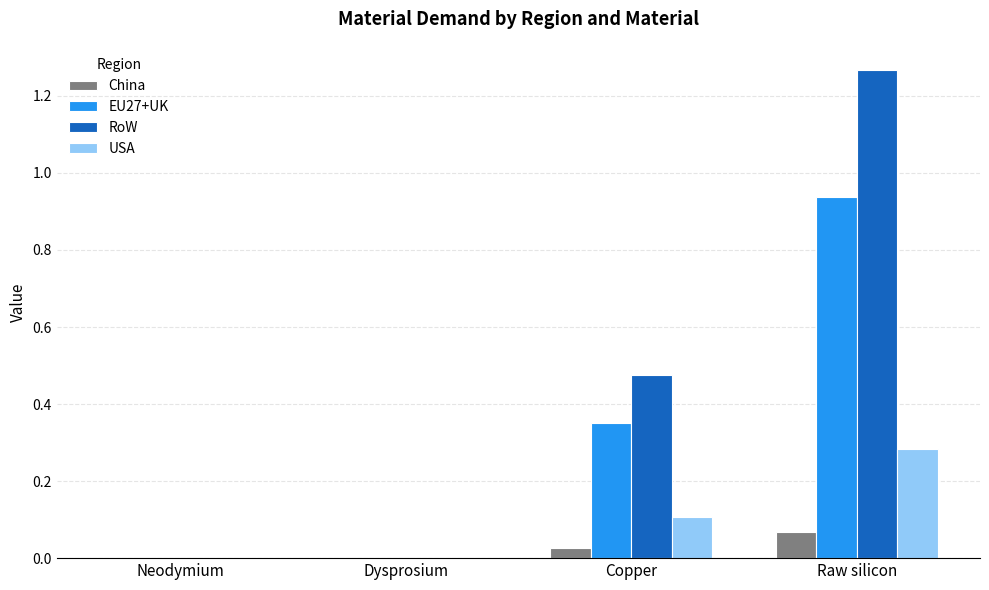

Between Dysprosium and Raw silicon, which series saw the biggest shift?

RoW